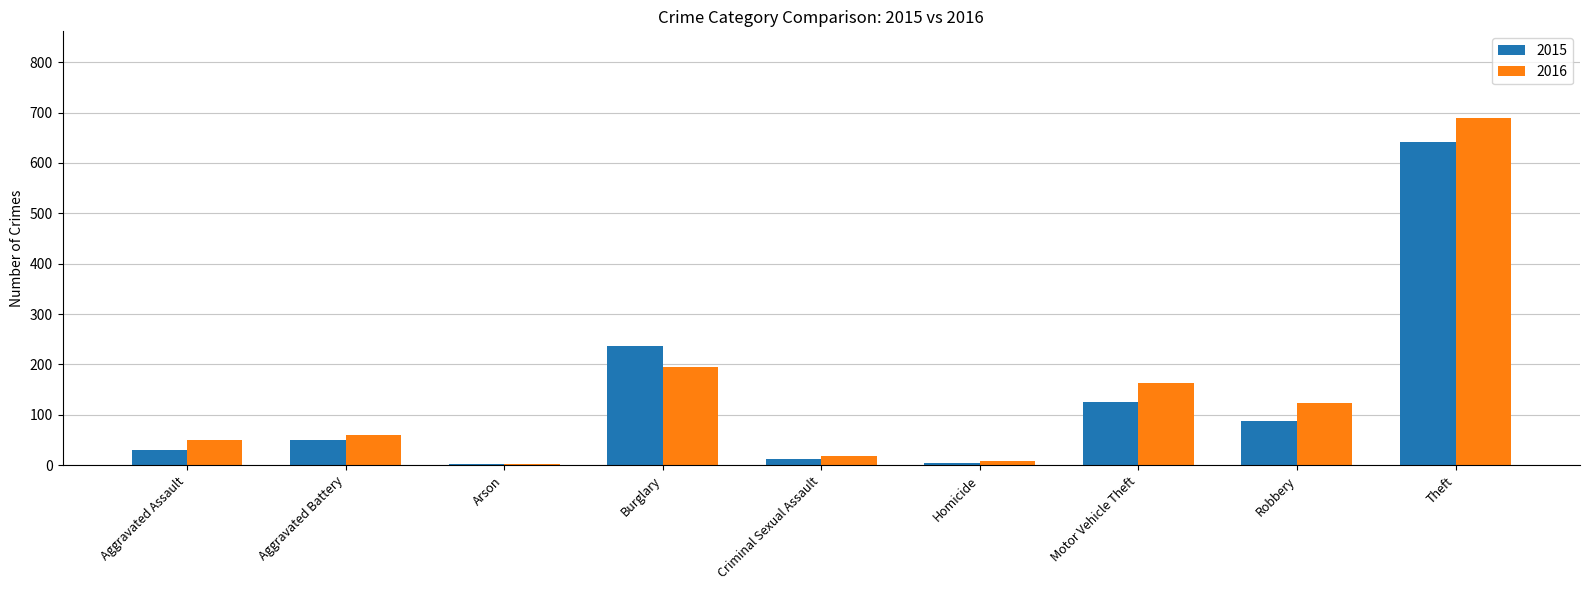

How many bars are there in each group?

2